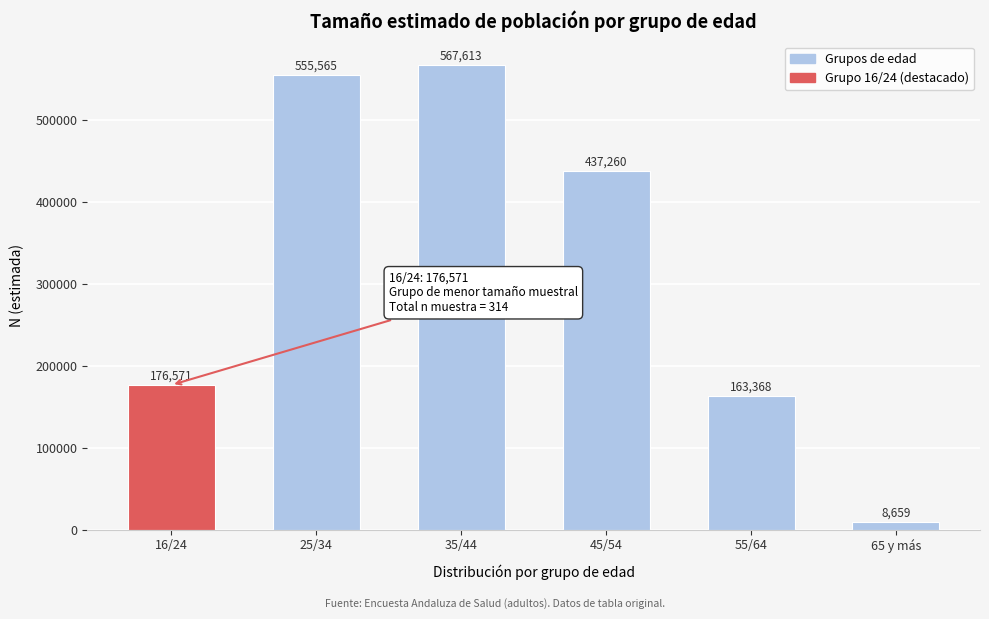

Reading right to left, list all the values displayed in this chart.

8659	163368	437260	567613	555565	176571